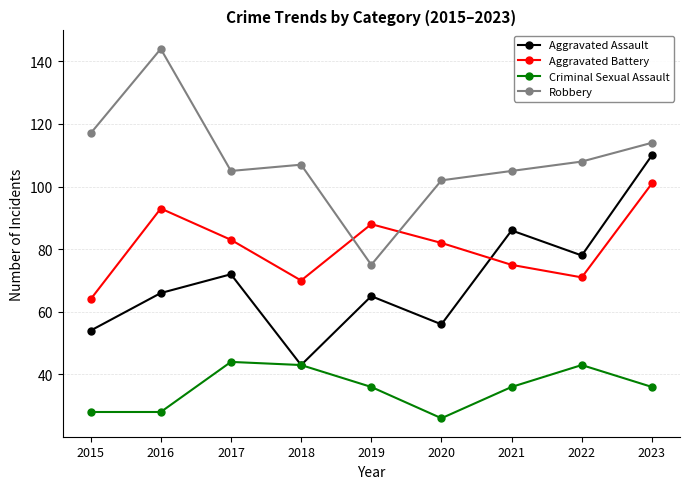

What are all the series names shown in the legend?

Aggravated Assault, Aggravated Battery, Criminal Sexual Assault, Robbery